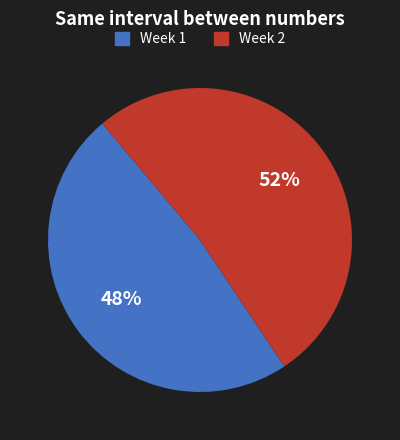

Is the sum of Week 1 and Week 2 greater than half?

Yes